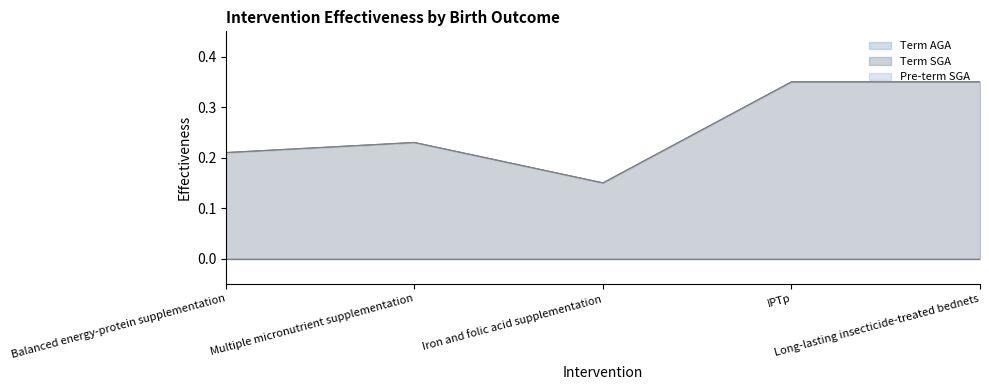

True or false: Term SGA and Pre-term SGA intersect in this chart.

False